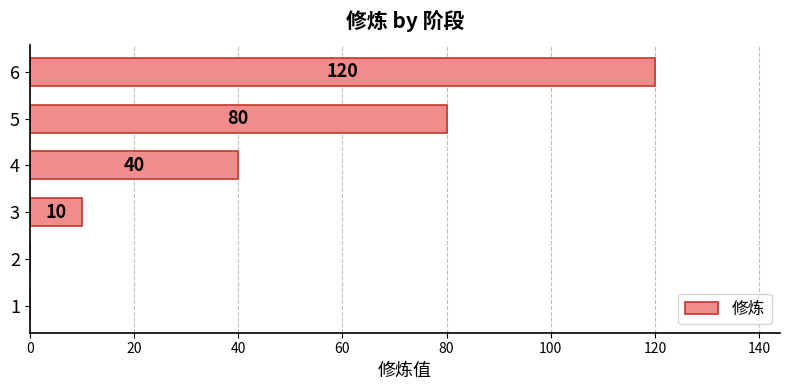

What is the average value?

42